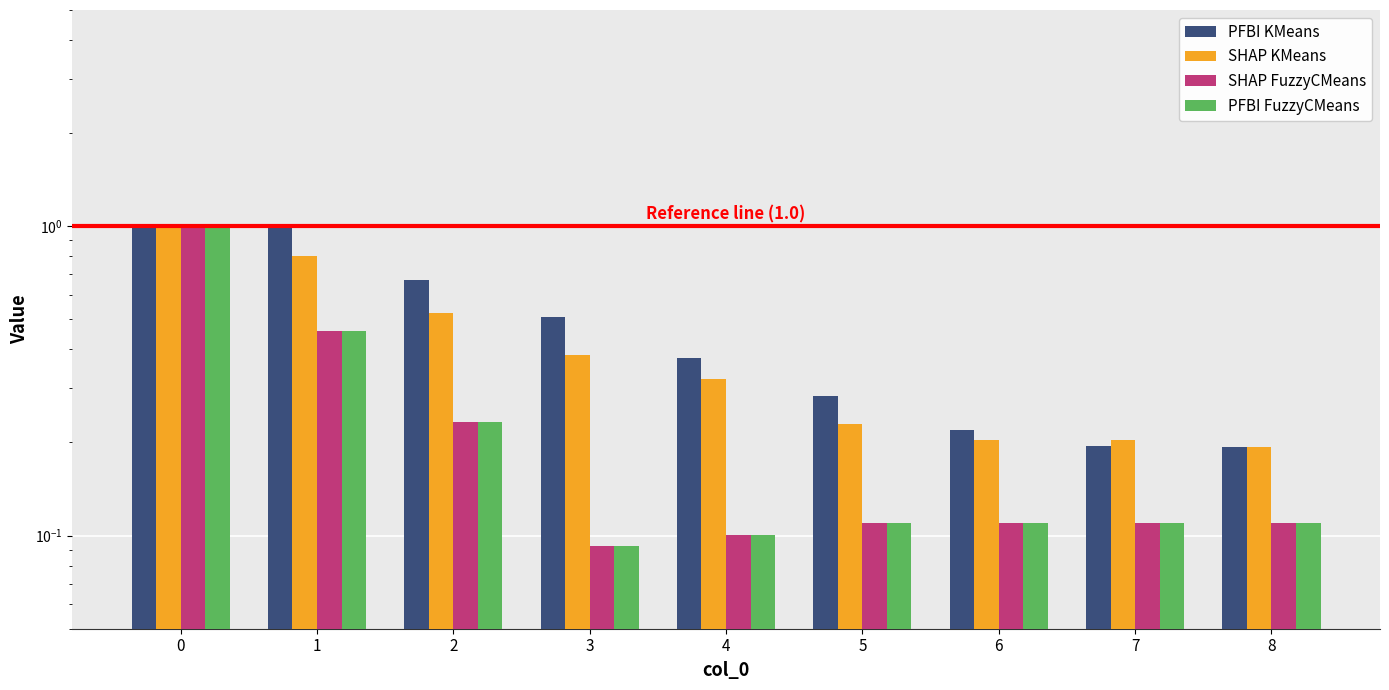

Which category has the lowest value in the PFBI KMeans series?

8